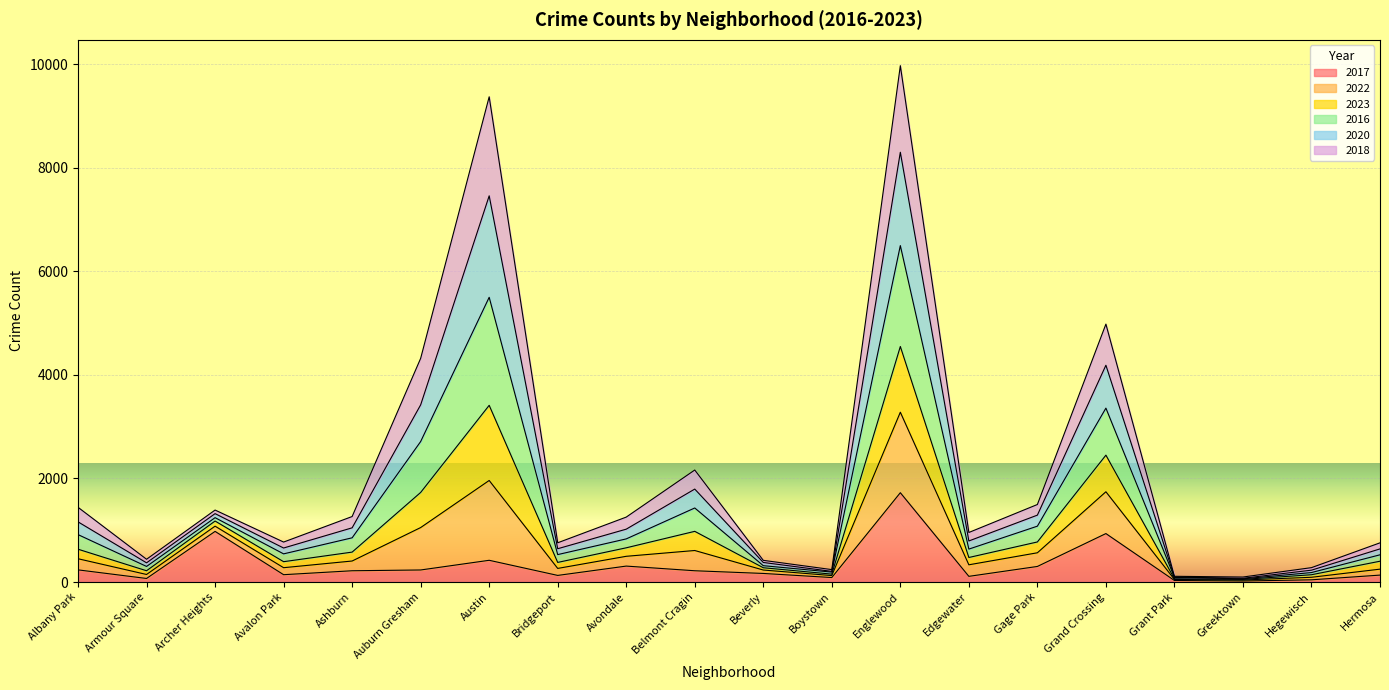

In 2017, how many points are lower than both neighbors (excluding endpoints)?

6